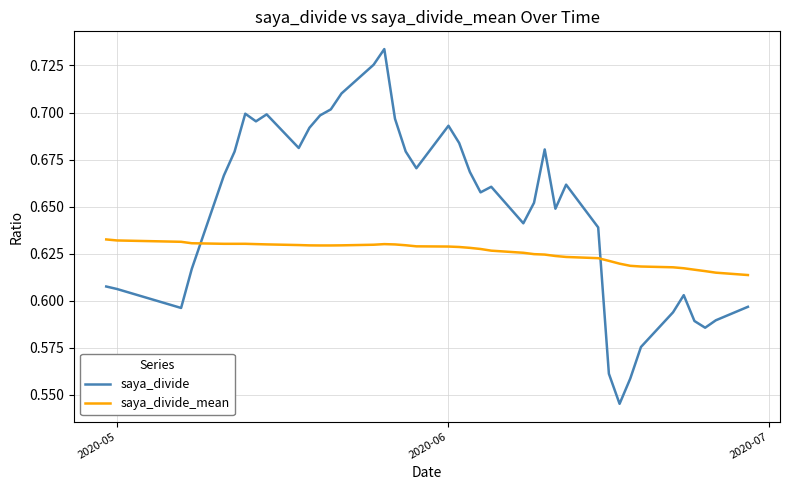

In saya_divide, how many points are lower than both neighbors (excluding endpoints)?

9